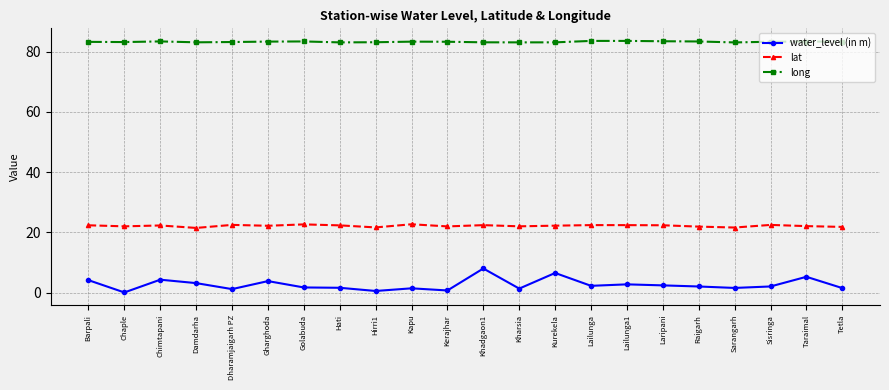

True or false: water_level (in m) has a value of 1.3 at Kharsia.

True